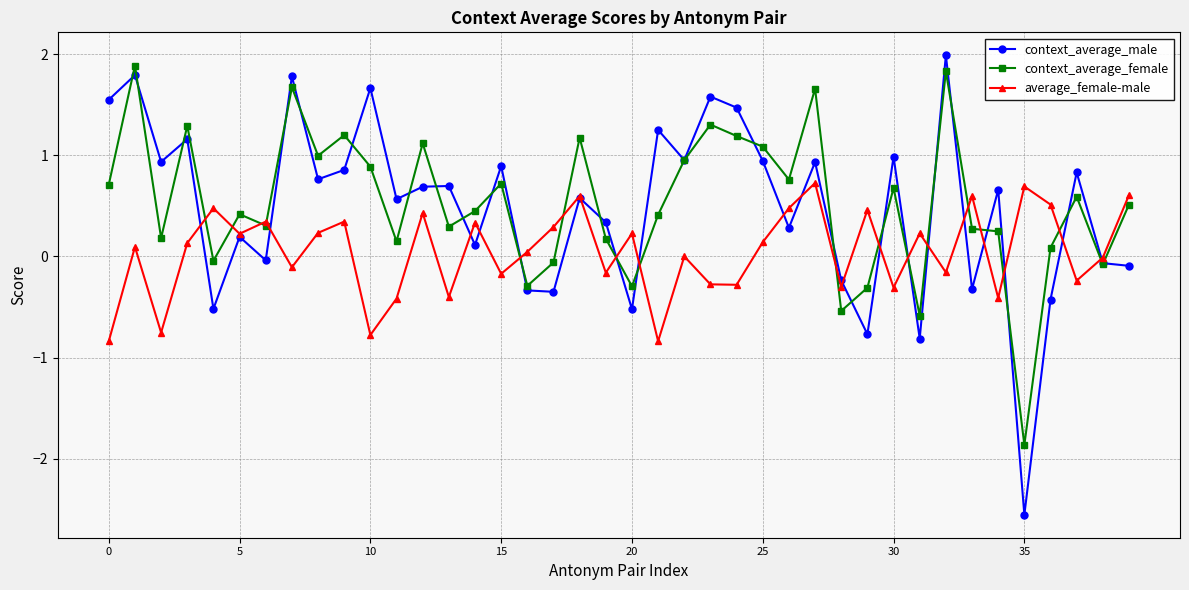

True or false: context_average_female has more than 2 interior local peaks.

True